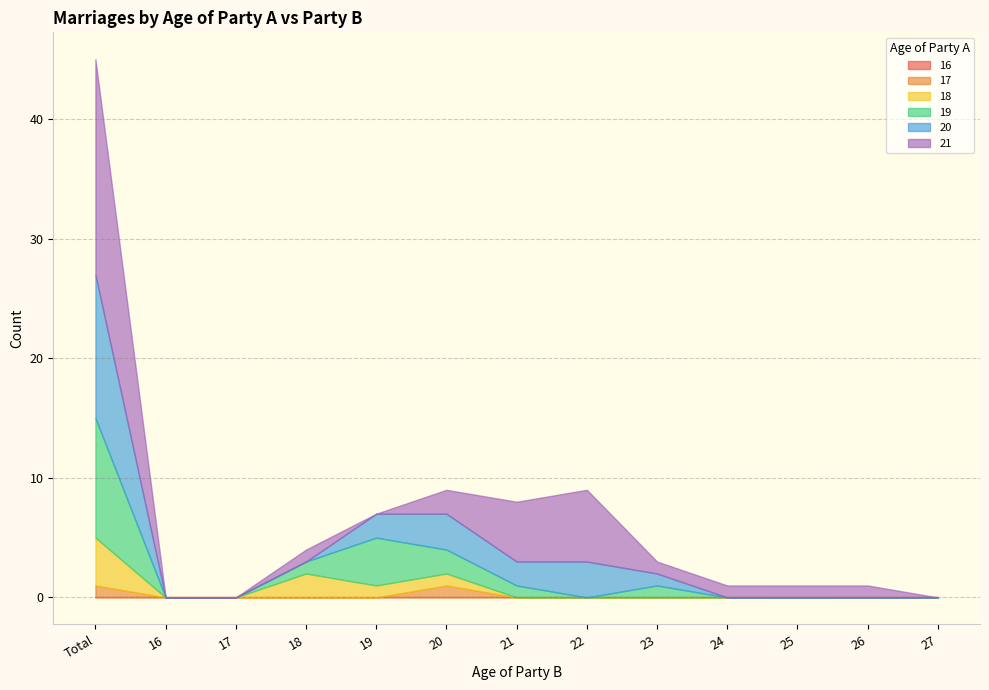

True or false: 20 has a value of 17 at Total.

False